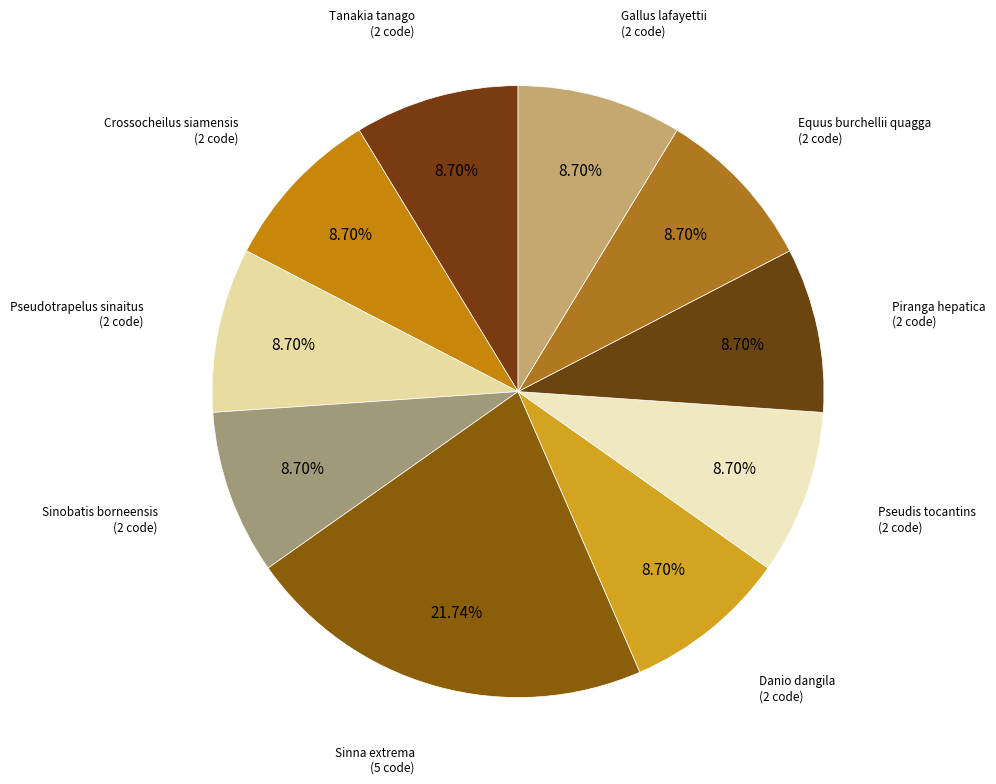

Approximately how many times larger is the value at Crossocheilus siamensis compared to Danio dangila?

1.0